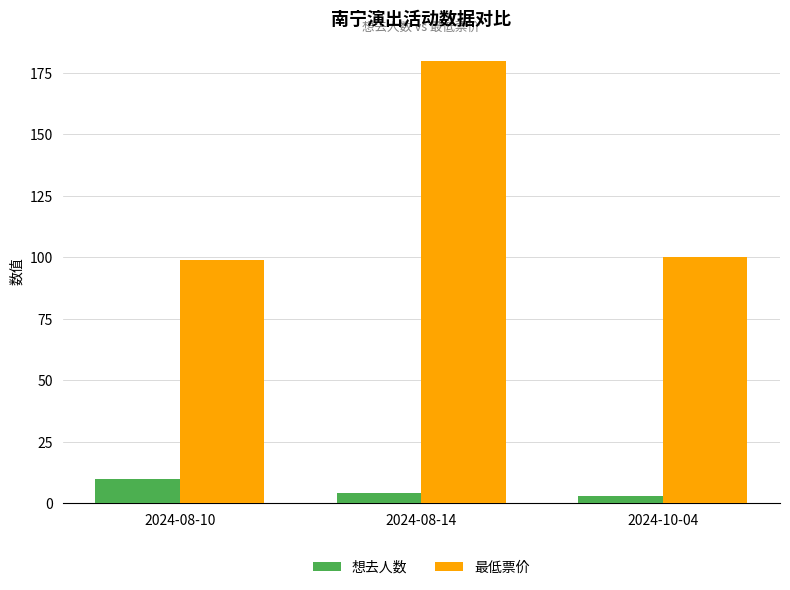

Count the number of categories in the chart.

3